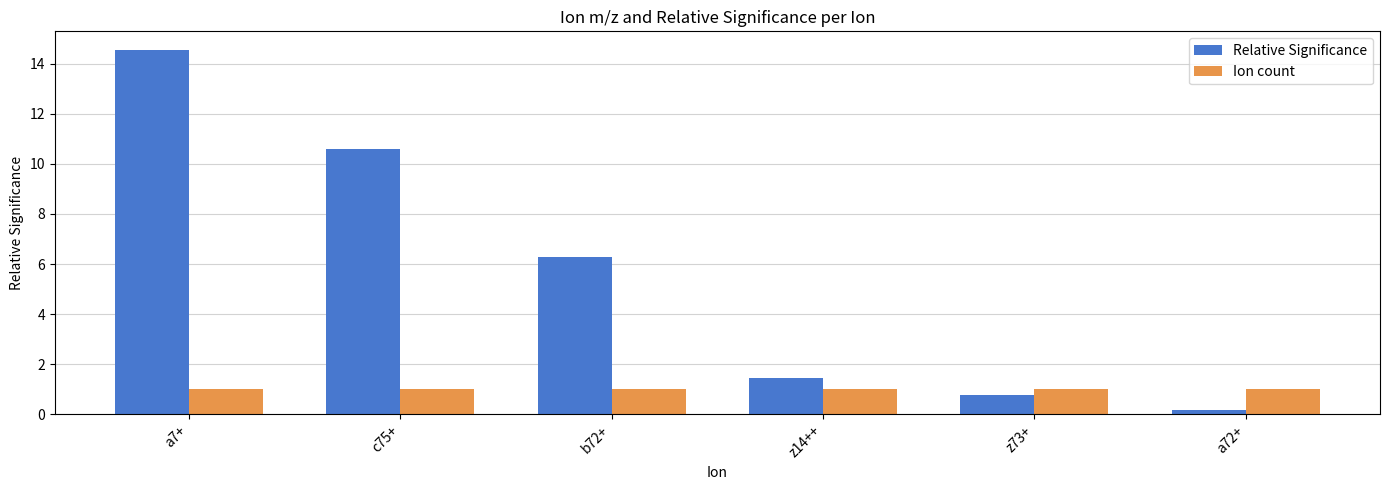

Rank the series by their maximum value, from lowest to highest.

Ion count, Relative Significance